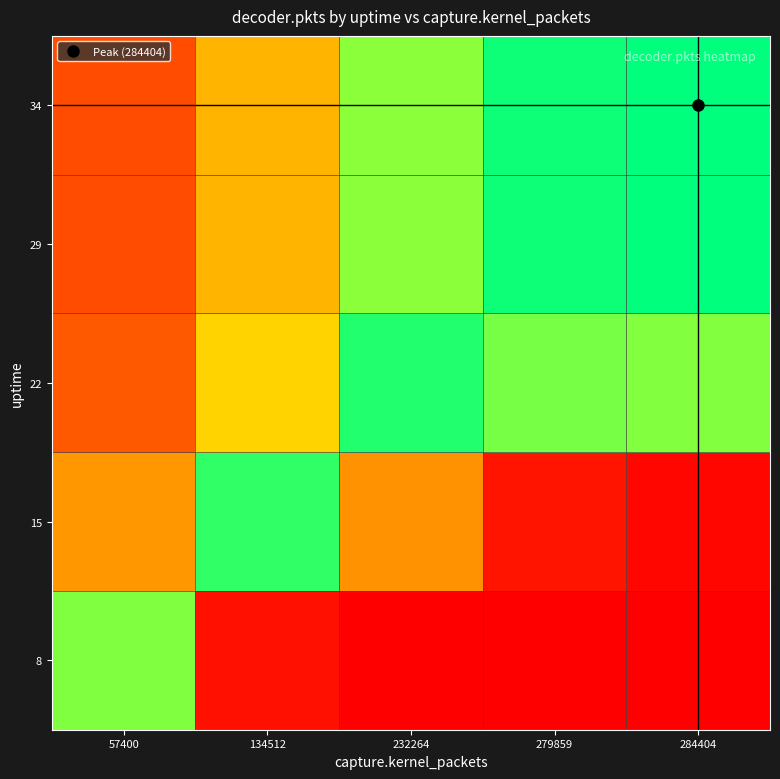

How many series are shown in this chart?

5